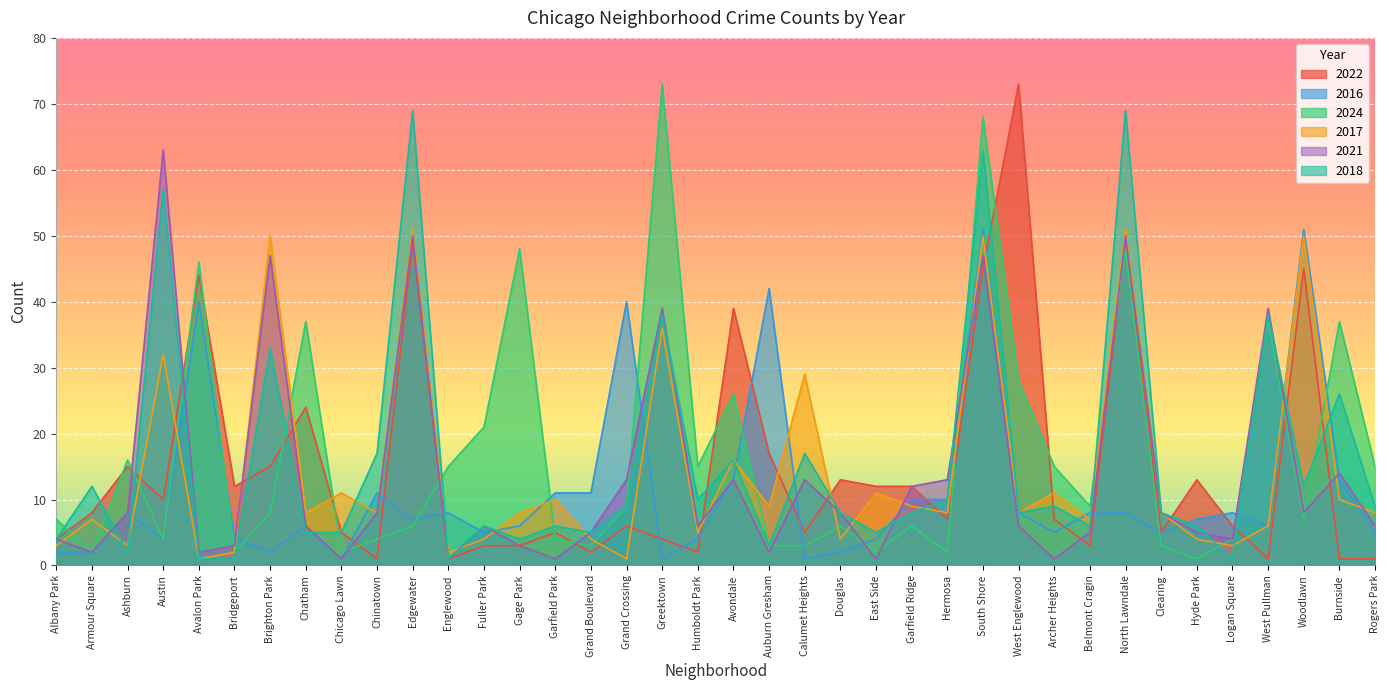

What is the value of the 2021 point at the 16th from the left?

5